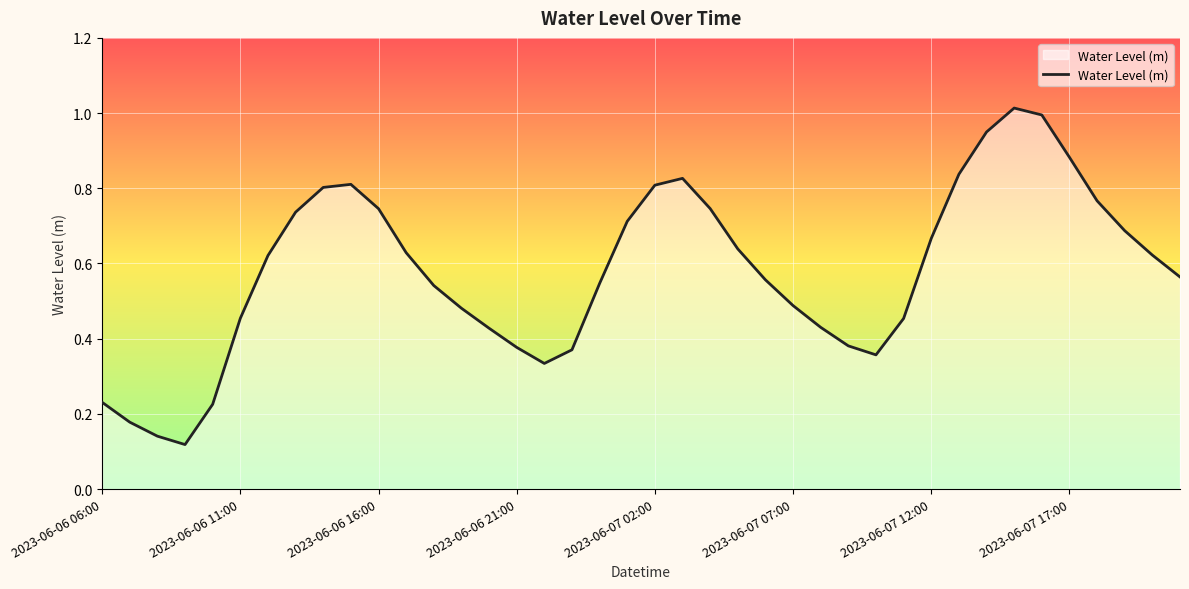

Does the chart display data point markers on the line(s)?

No